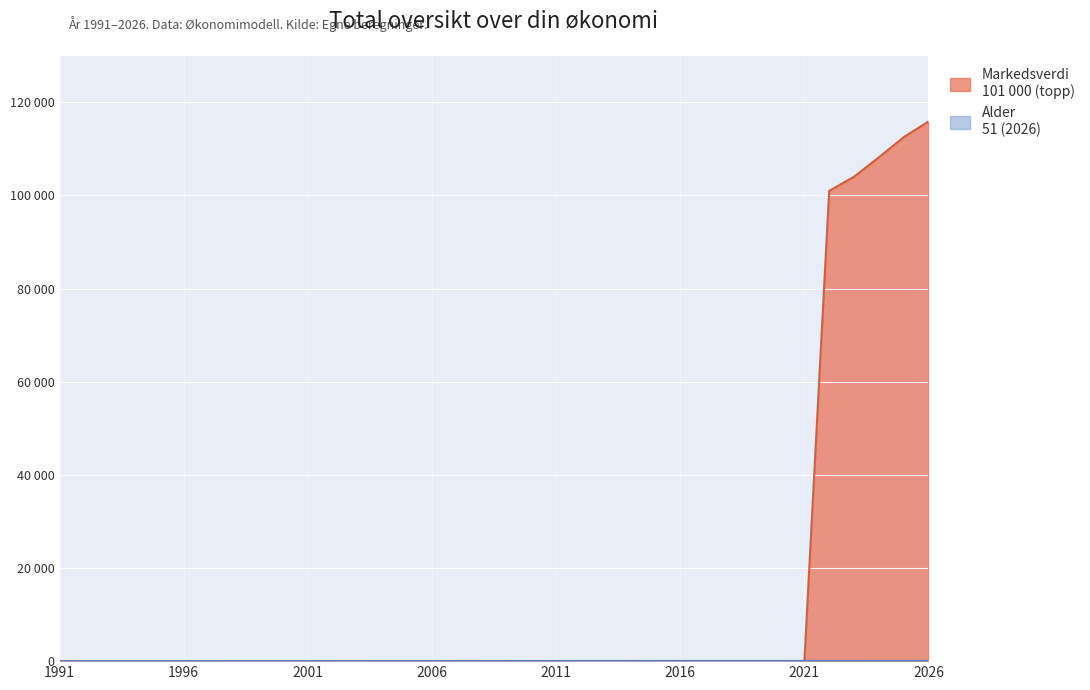

Does the chart display data point markers on the line(s)?

No